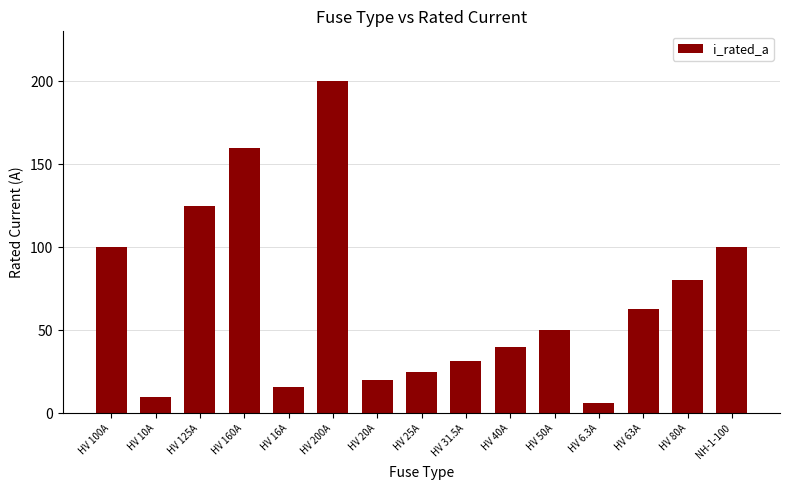

At which category does the chart reach its minimum across all series?

HV 6.3A